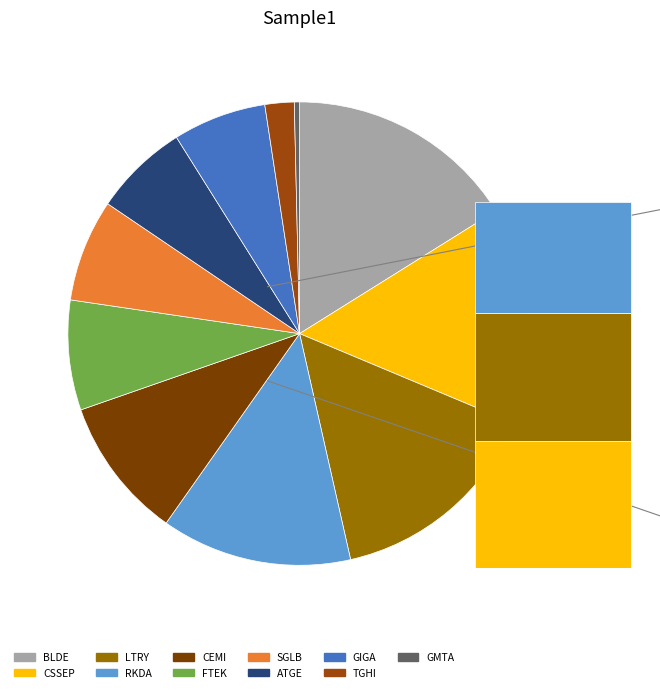

What is the ratio of the value at CSSEP to the value at TGHI?

7.5